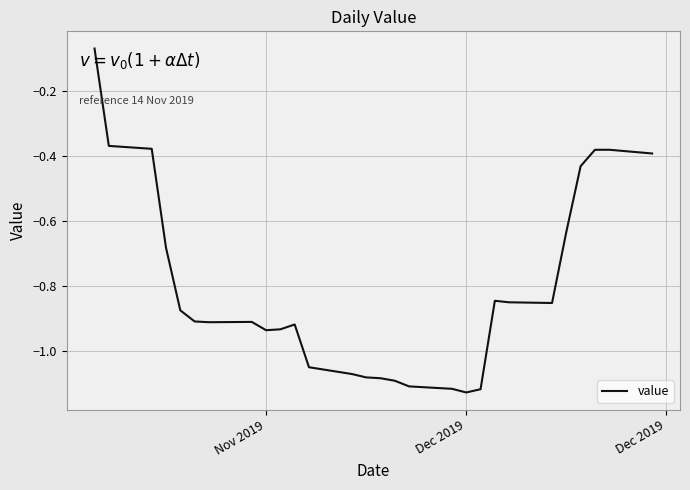

Is this an area chart (filled region under the line)?

No